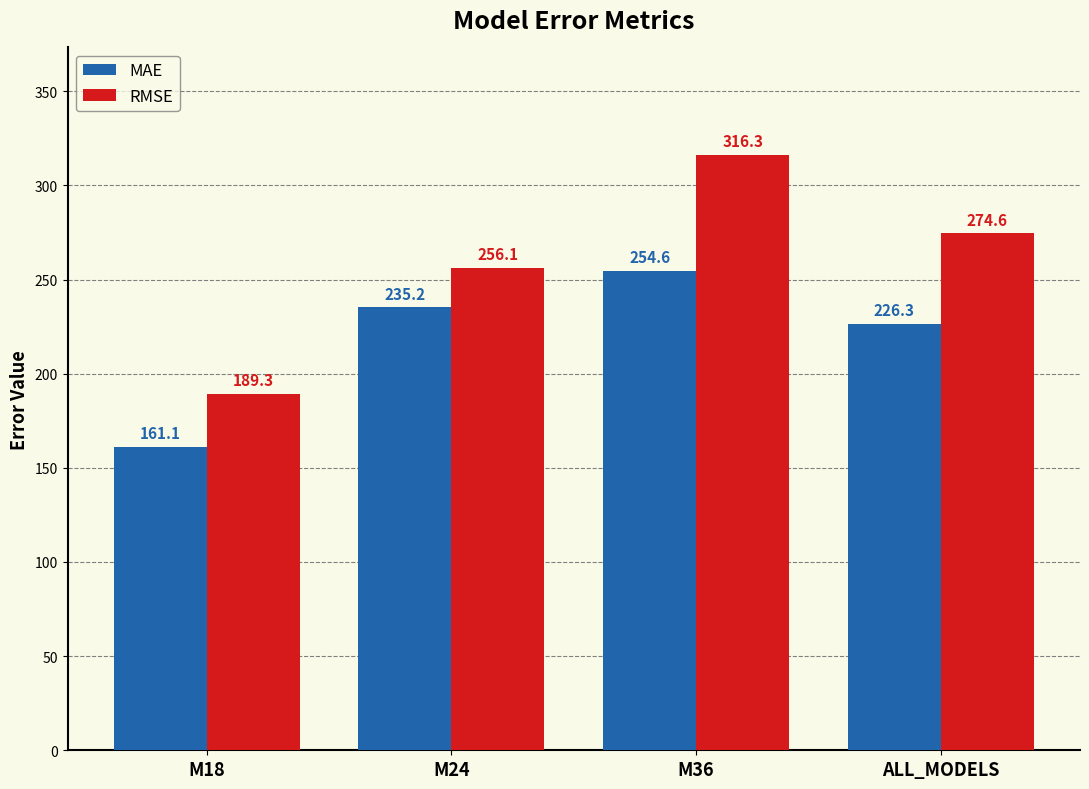

At how many categories does at least one series exceed 304?

1